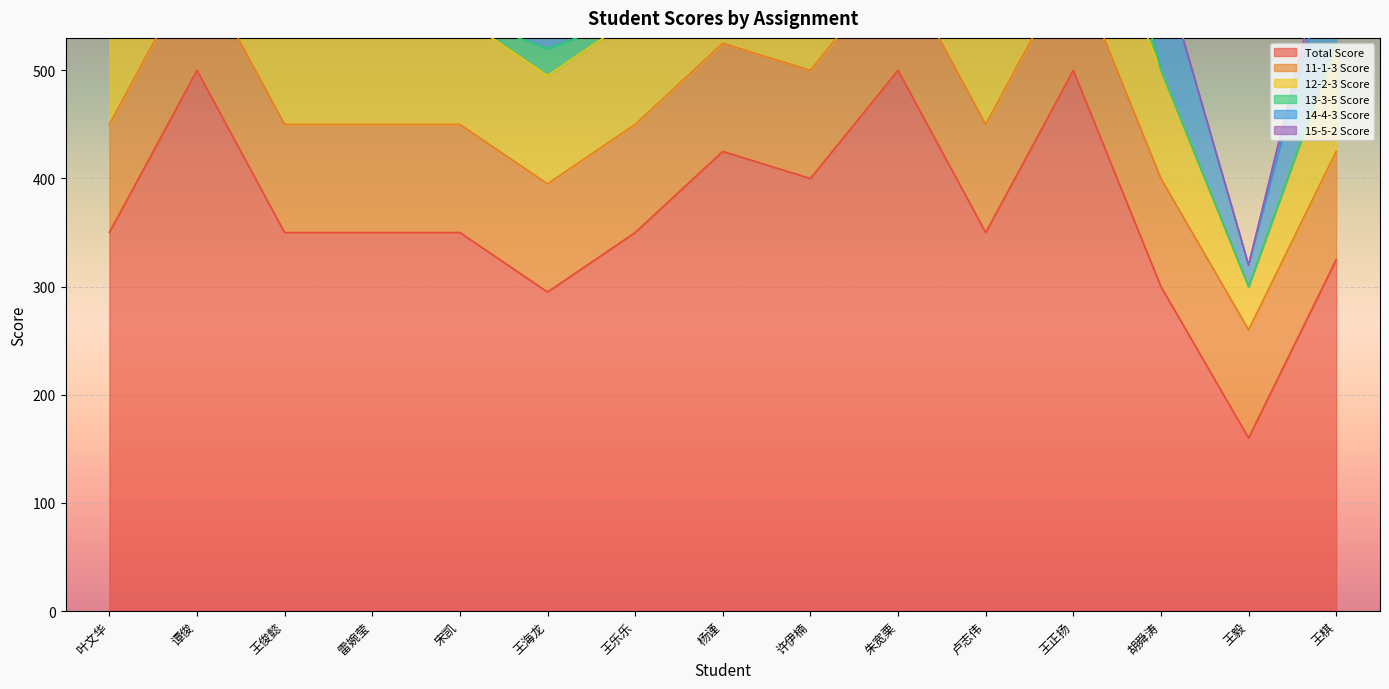

What is the label of the 15th point from the left?

王棋